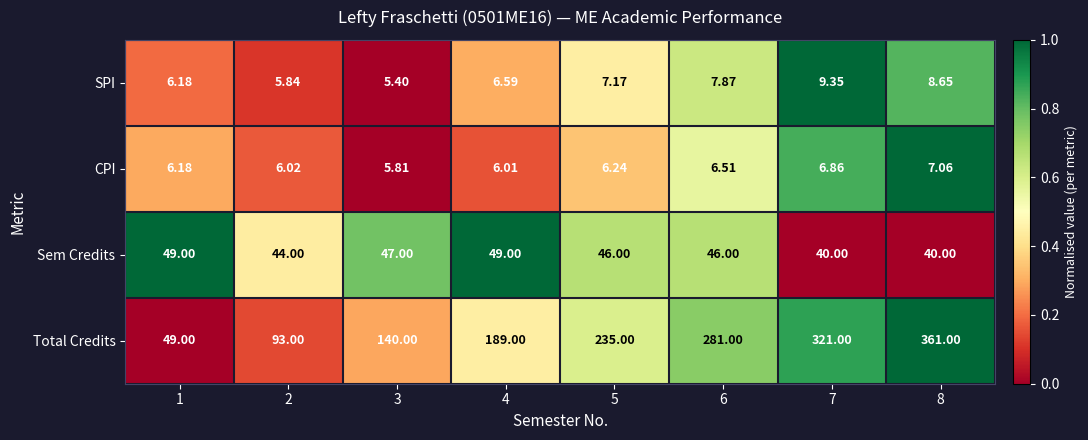

Which series has the largest total across all categories?

Total Credits